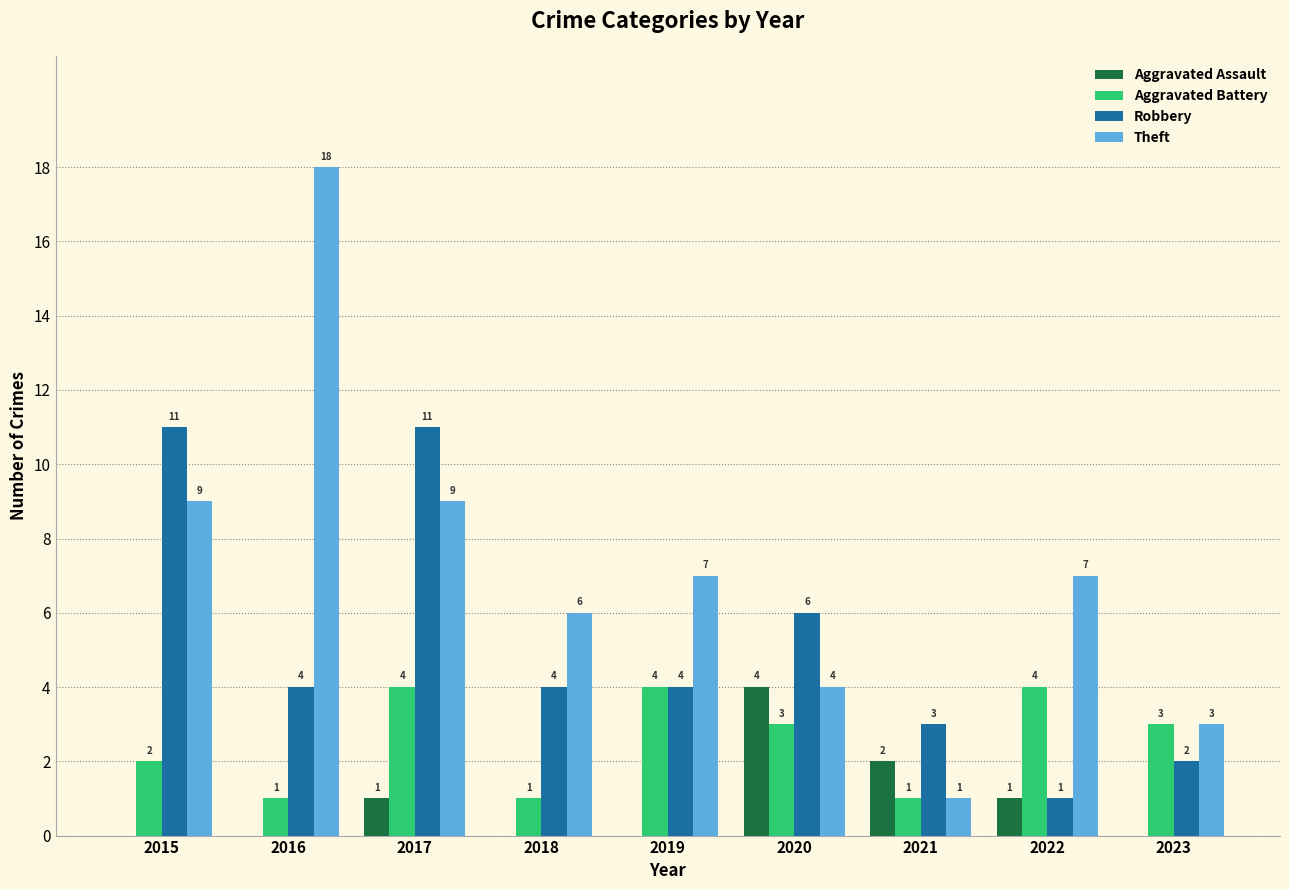

Read the Robbery value at 2020, to the nearest 5.

5